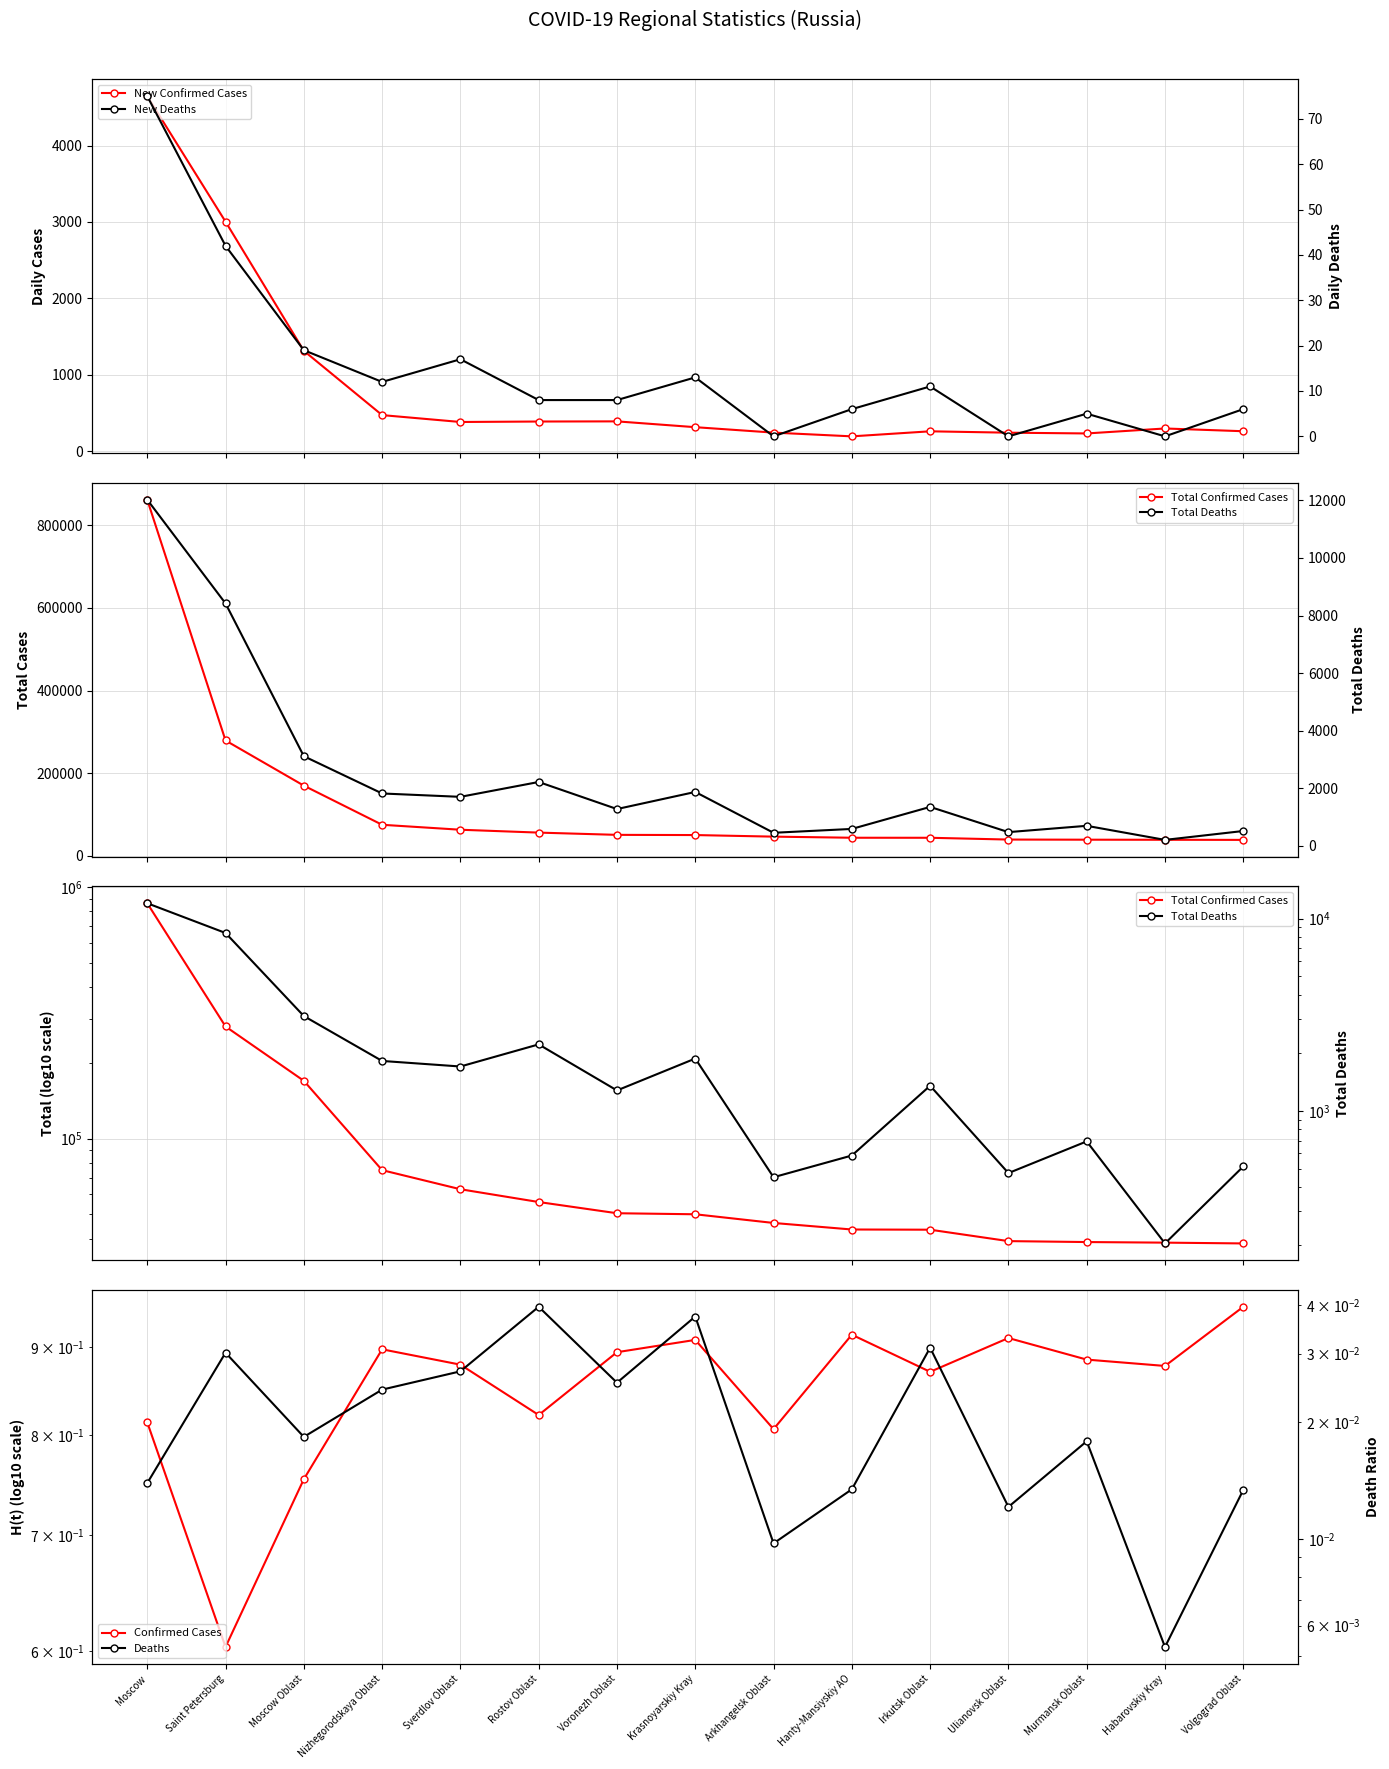

Reading left to right, what are all the values shown in this chart?

New Confirmed Cases: 4646.0	3004.0	1315.0	474.0	384.0	390.0	392.0	316.0	245.0	196.0	262.0	244.0	234.0	299.0	263.0
Total Confirmed Cases: 862214.0	279039.0	169724.0	74913.0	62900.0	55955.0	50497.0	50019.0	46196.0	43510.0	43431.0	39124.0	38789.0	38579.0	38301.0
Confirmed Cases: 0.8	0.6	0.8	0.9	0.9	0.8	0.9	0.9	0.8	0.9	0.9	0.9	0.9	0.9	0.9
New Deaths: 75.0	42.0	19.0	12.0	17.0	8.0	8.0	13.0	0.0	6.0	11.0	0.0	5.0	0.0	6.0
Total Deaths: 12025.0	8420.0	3112.0	1817.0	1700.0	2216.0	1276.0	1870.0	451.0	585.0	1350.0	474.0	693.0	204.0	513.0
Deaths: 0.0	0.0	0.0	0.0	0.0	0.0	0.0	0.0	0.0	0.0	0.0	0.0	0.0	0.0	0.0